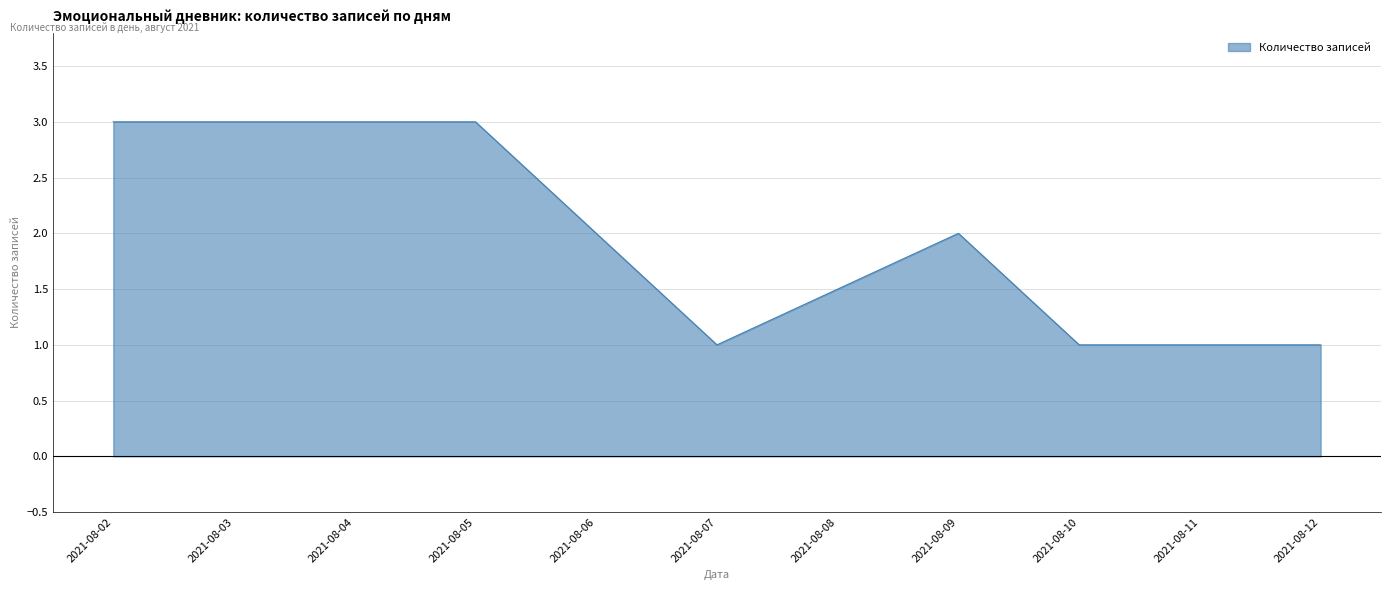

Approximately how many times larger is the value at 2021-08-09 compared to 2021-08-10?

2.0